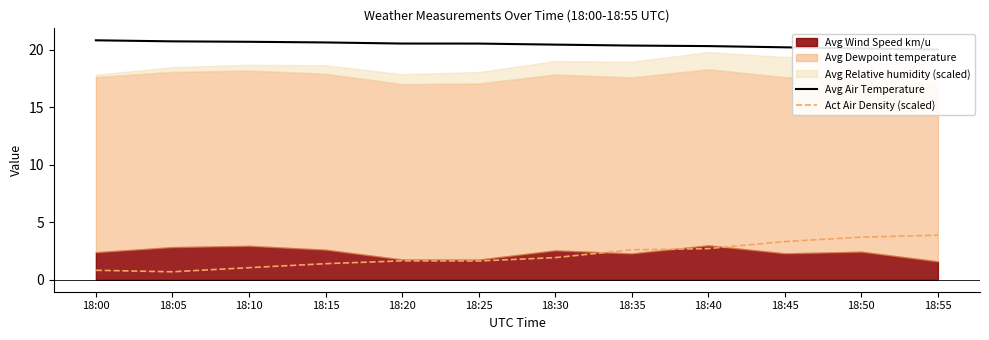

At which label does Avg Air Temperature reach its minimum?

18:55